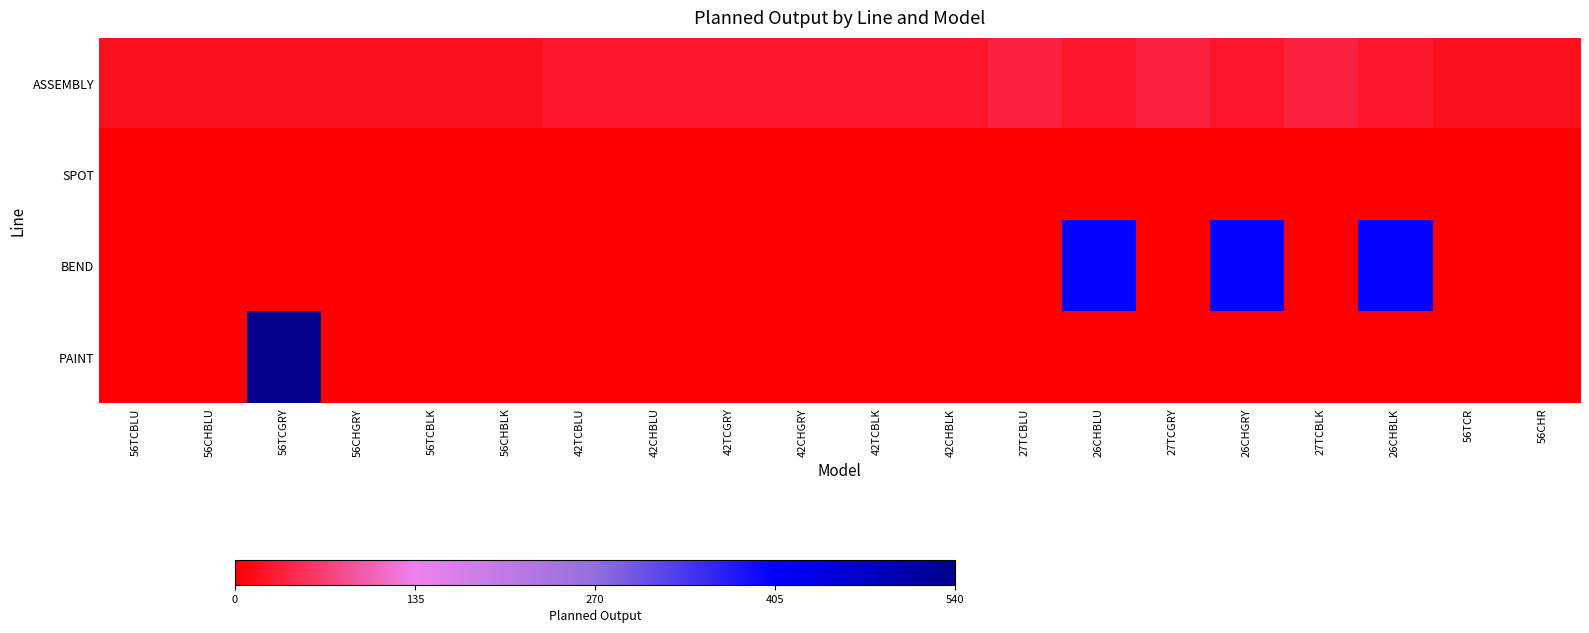

Count the number of categories in the chart.

20